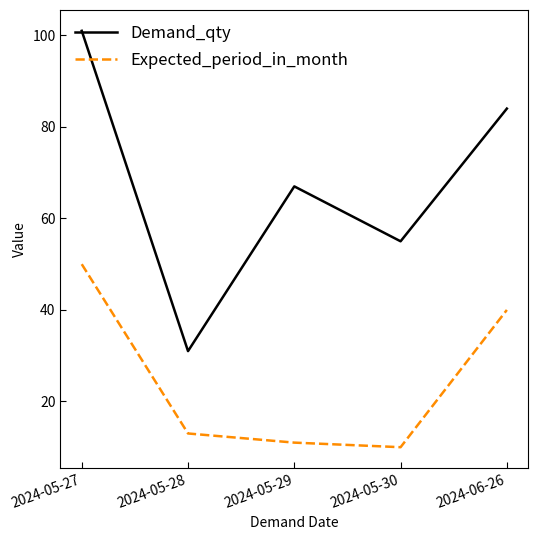

The Demand_qty series shows 43 at 2024-06-26. True or false?

False